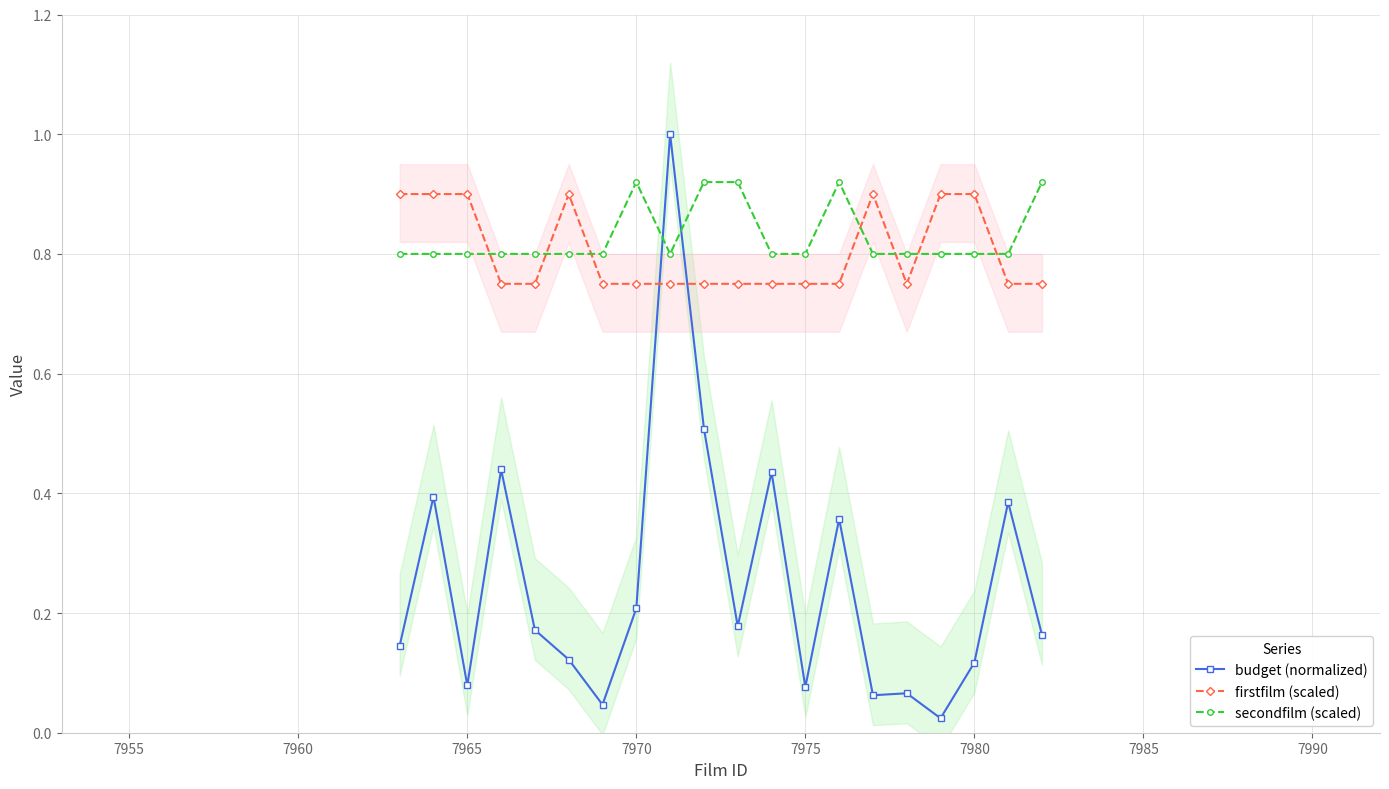

What is the maximum value for budget (normalized)?

1.0